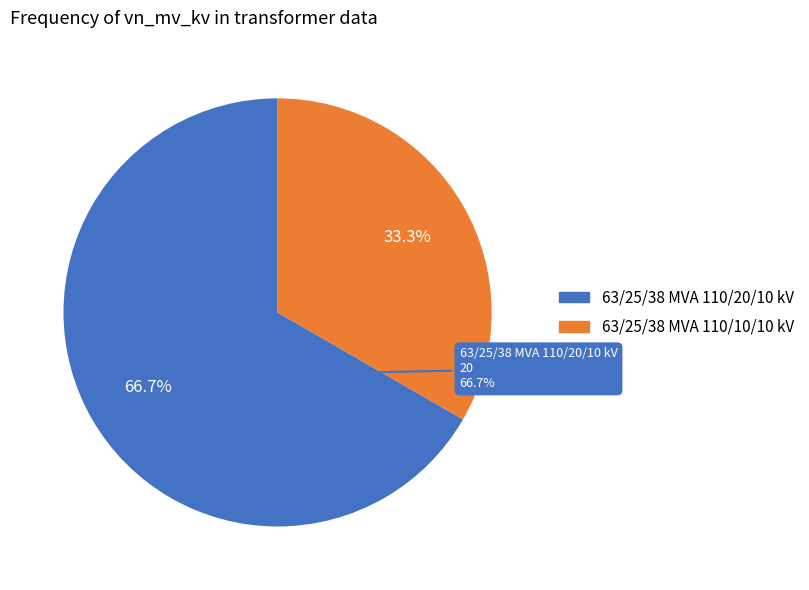

What is the smallest slice in the pie chart?

63/25/38 MVA 110/10/10 kV